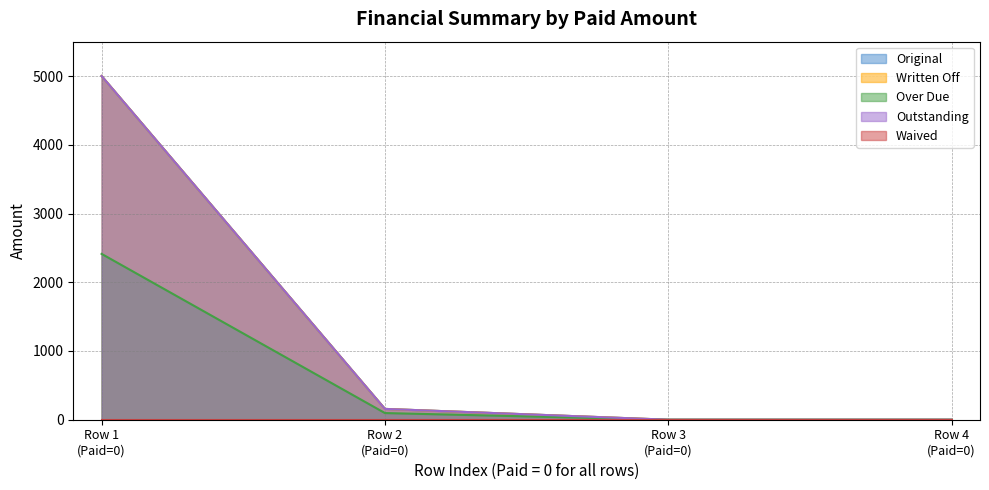

What is the highest value of the Outstanding series?

5000.0